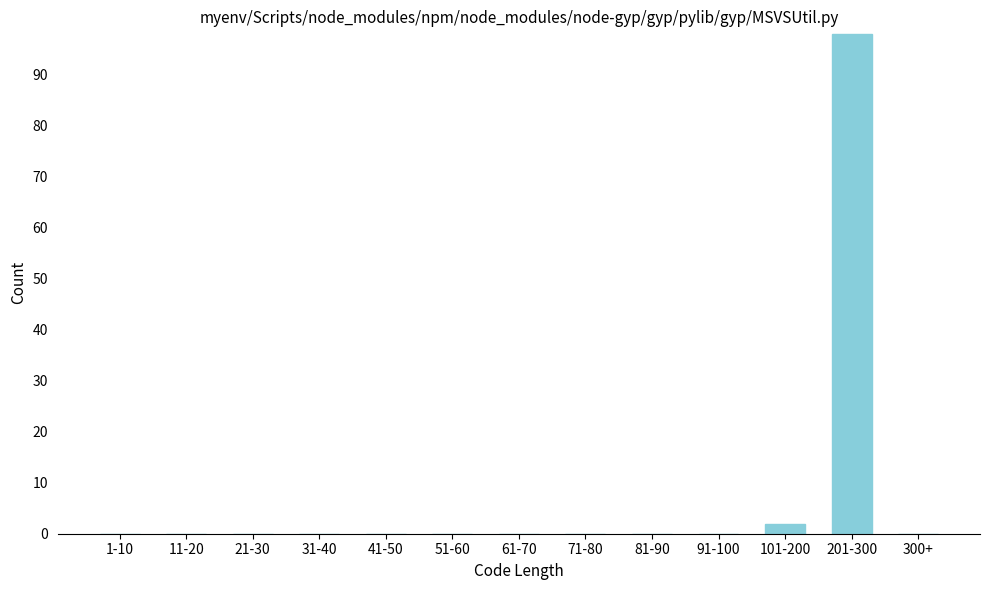

Reading right to left, what are all the values shown in this chart?

300+=0	201-300=98	101-200=2	91-100=0	81-90=0	71-80=0	61-70=0	51-60=0	41-50=0	31-40=0	21-30=0	11-20=0	1-10=0